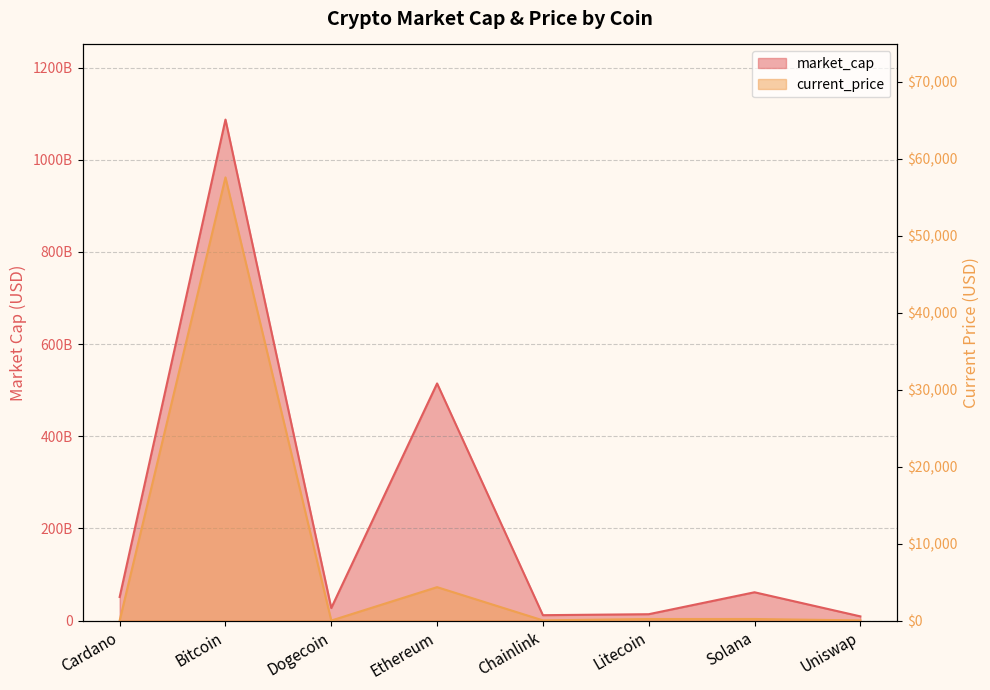

Rank the series at Litecoin from highest to lowest value.

market_cap, current_price